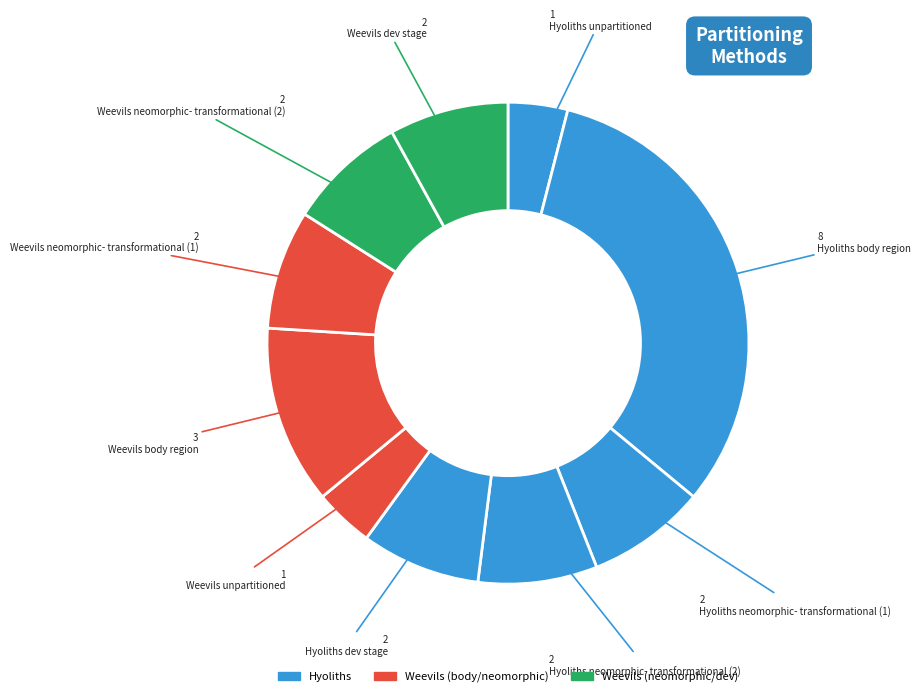

How many slices are in this pie chart?

10